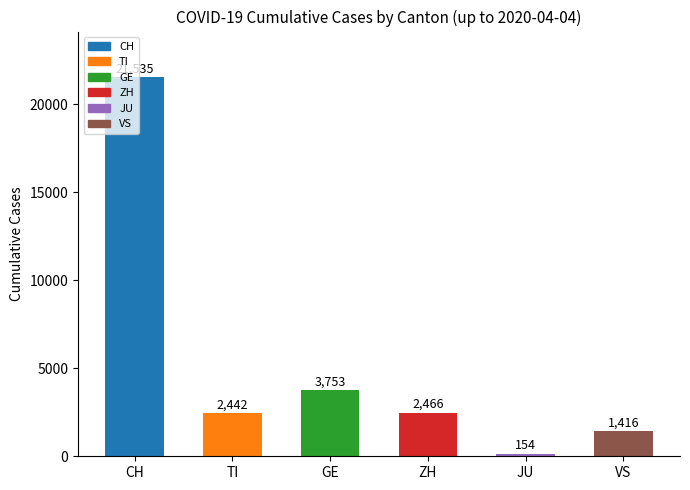

Which has a higher value, GE or ZH?

GE